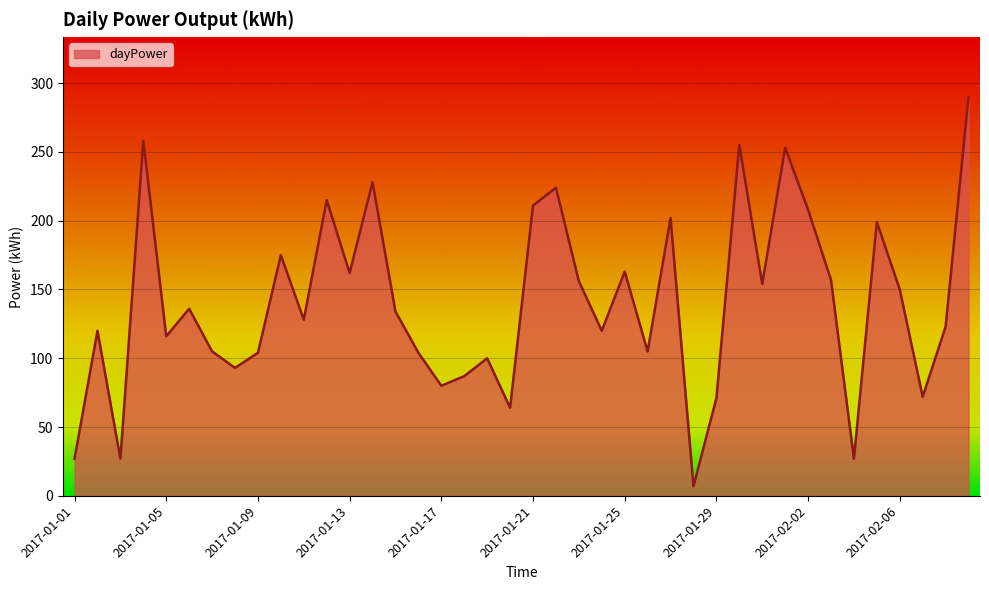

What is the minimum value shown in the chart?

7